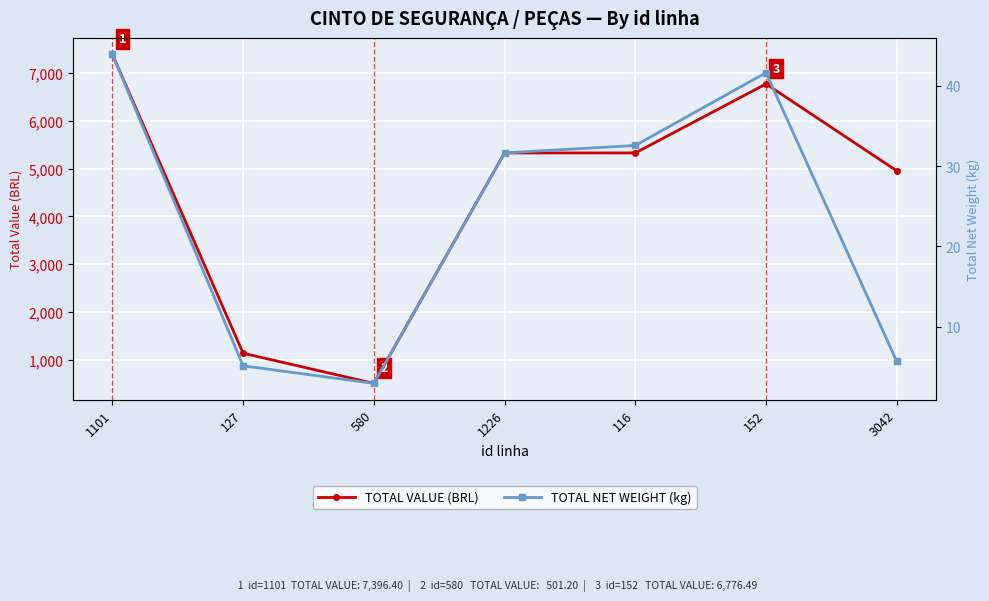

At which label does TOTAL VALUE (BRL) first exceed 5330?

1101